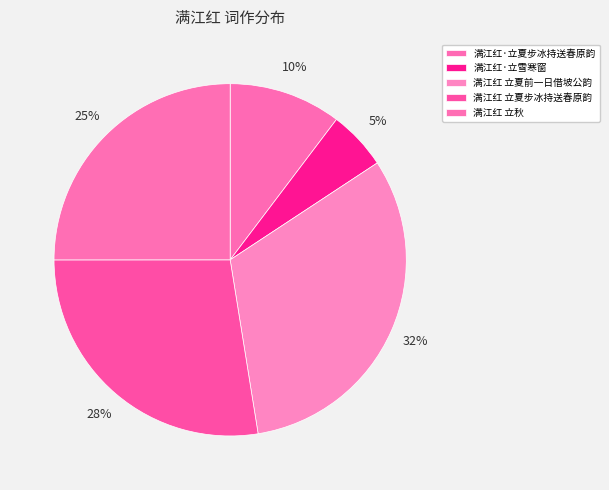

To the nearest percent, what is the average slice percentage?

20%